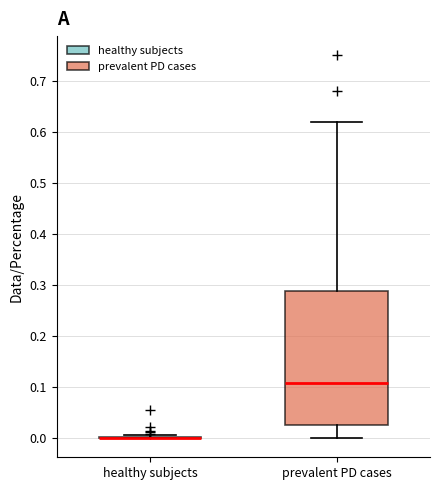

Reading left to right, read every box against the y-axis: the position of its median line, the range the box covers, and the ends of its whiskers. The values are not printed on the chart, so give them approximately, as read against the axis.

healthy subjects: box collapsed to a line at 0.00, whiskers 0.00 to 0.01
prevalent PD cases: median 0.11, box 0.03 to 0.29, whiskers 0.00 to 0.62